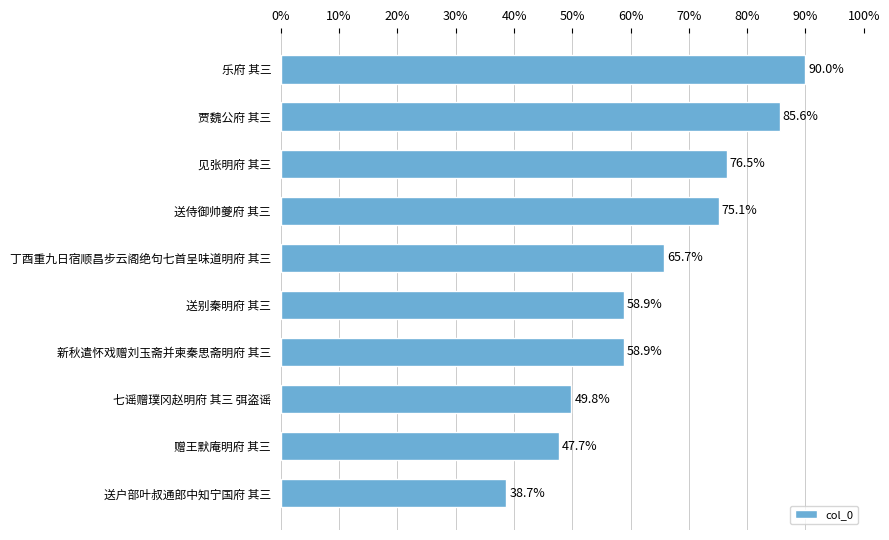

What is the change in value from 贾魏公府 其三 to 送别秦明府 其三?

-26.7